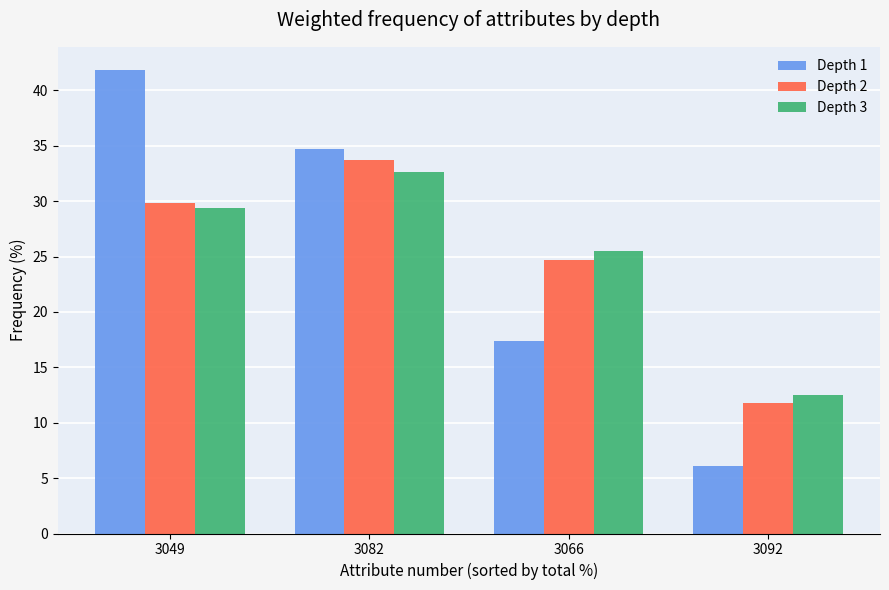

What is the maximum value shown in the chart?

41.8